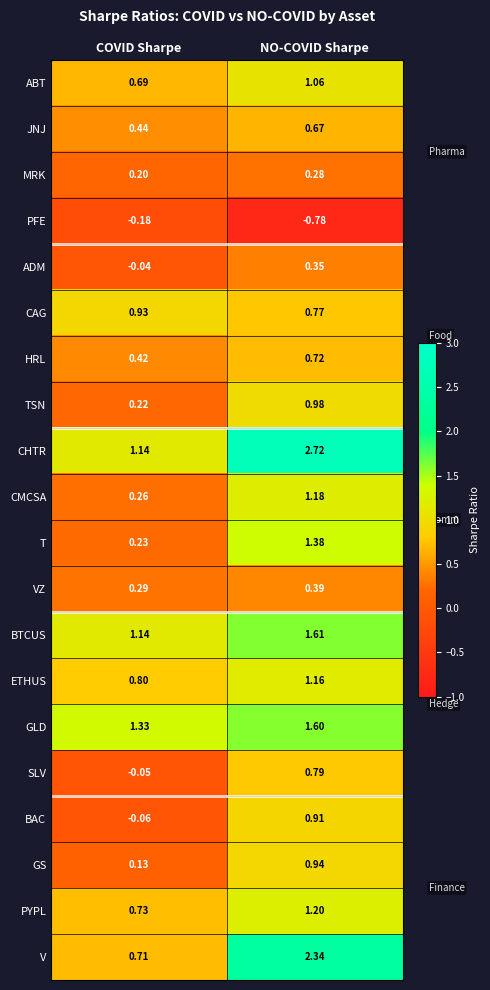

Which series changed the most between COVID Sharpe and NO-COVID Sharpe?

V